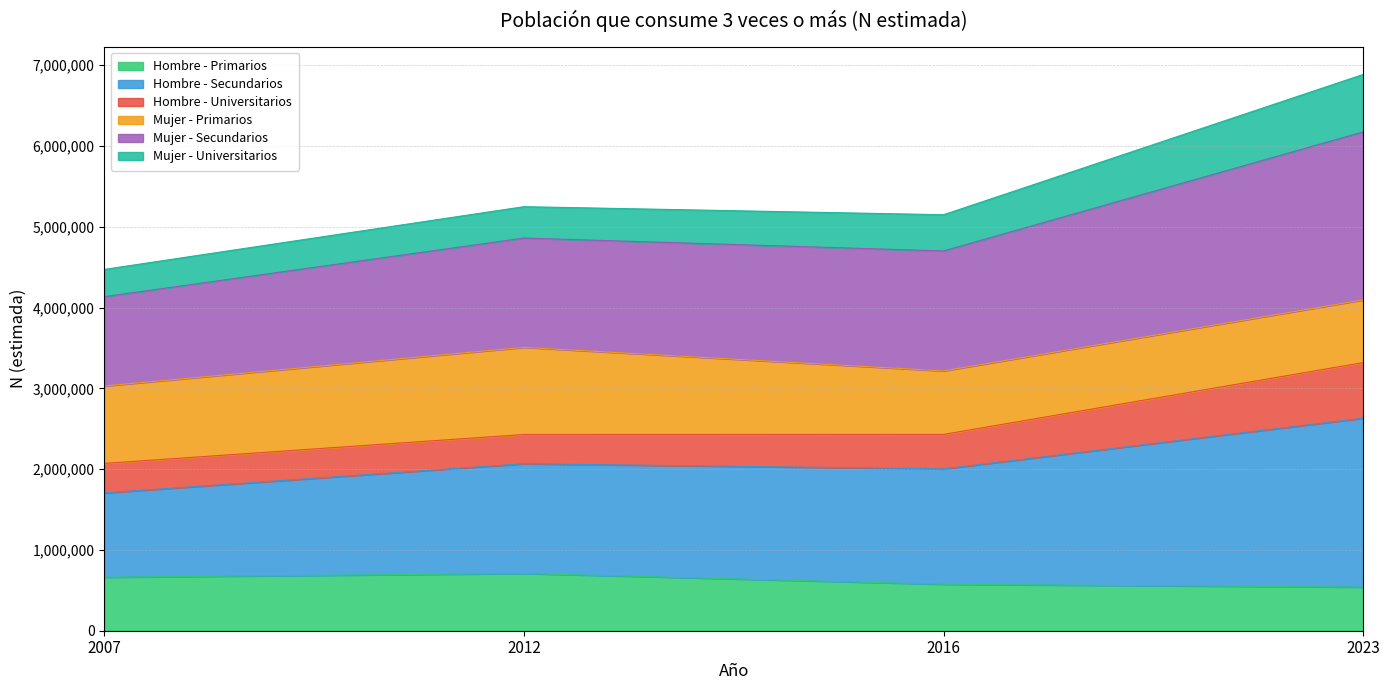

The Mujer - Secundarios series shows 1091185 at 2016. True or false?

False